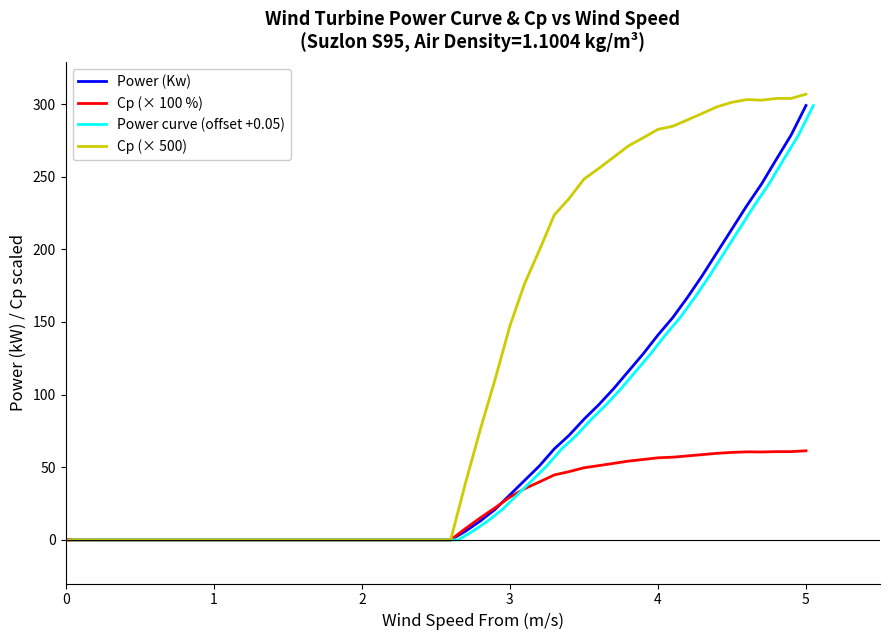

The value of Power (Kw) at 10 is -183.5. True or false?

False